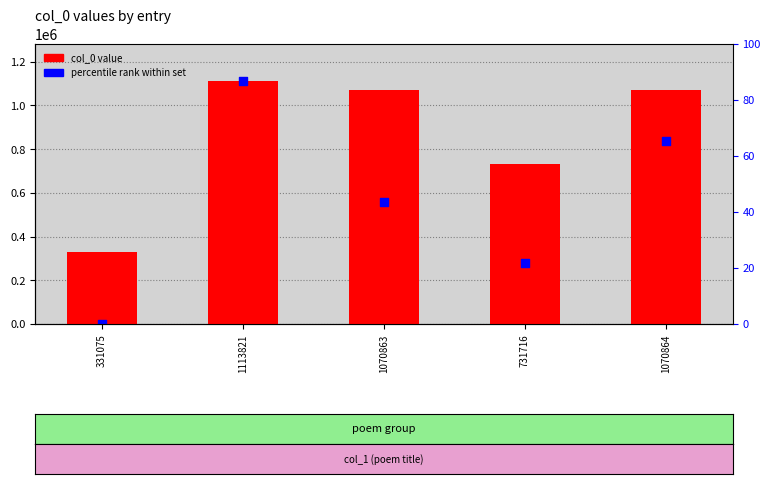

Which series has the largest Y range (max minus min)?

percentile rank within set